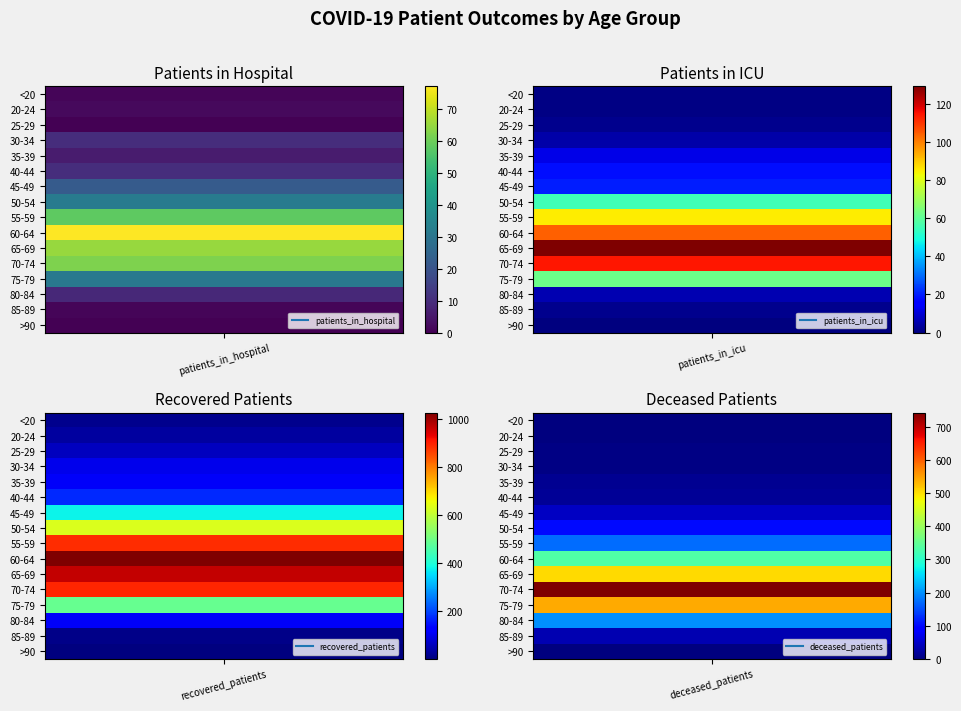

Which category has the lowest value in the recovered_patients series?

>90